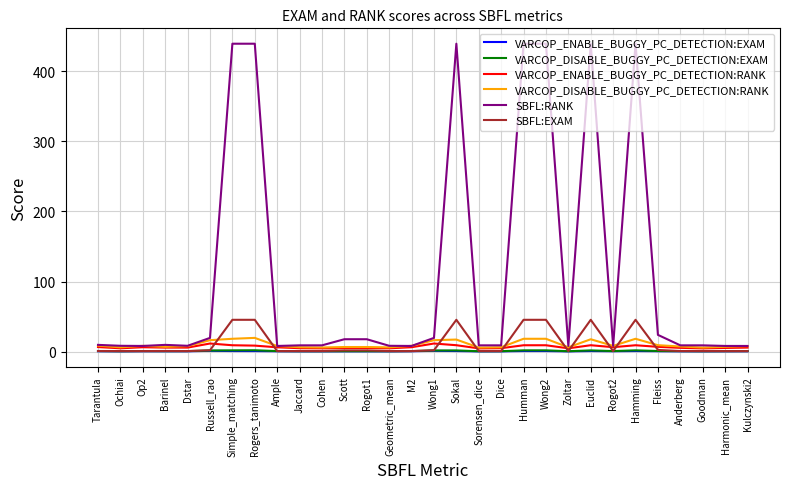

What is the maximum value shown in the chart?

439.0